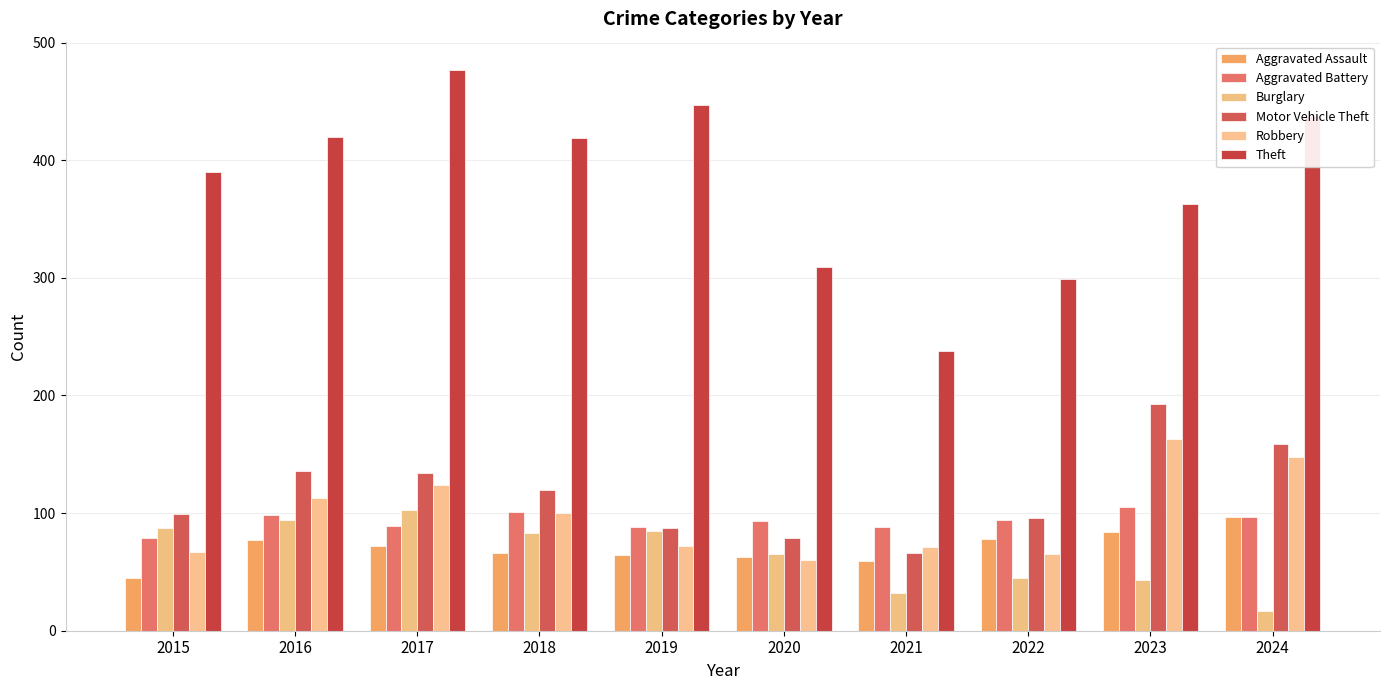

What is the difference between the maximum and second lowest values in the Theft series?

178